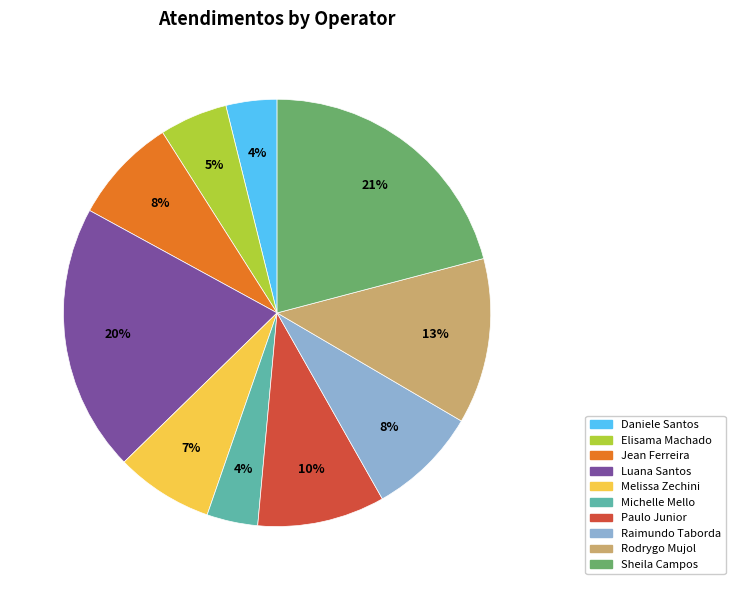

To the nearest percent, what is the average slice percentage?

10%